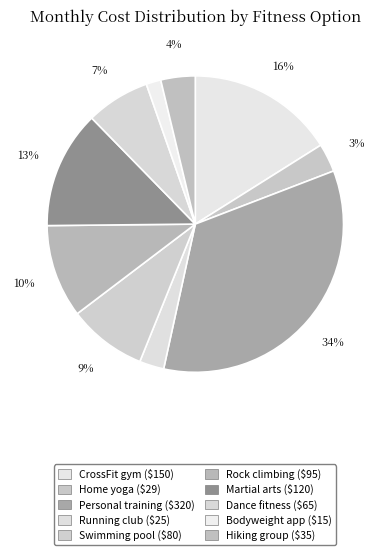

Combined, what portion of the pie is Personal training and Martial arts?

47.1%